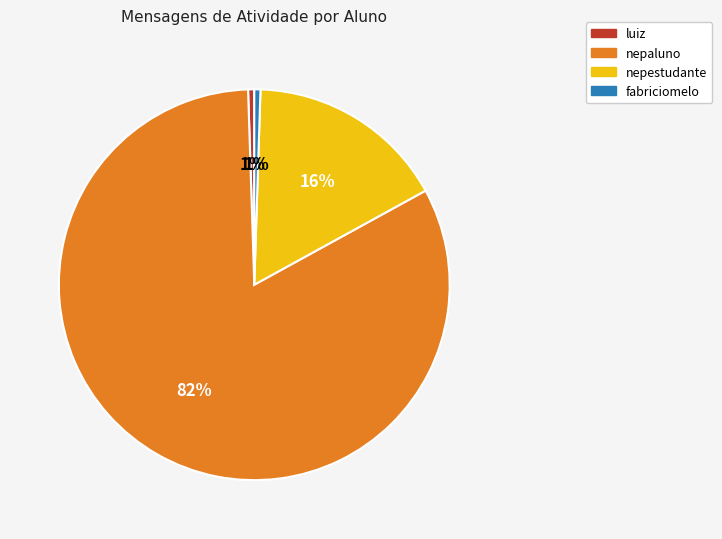

Is nepaluno the majority of the pie?

Yes